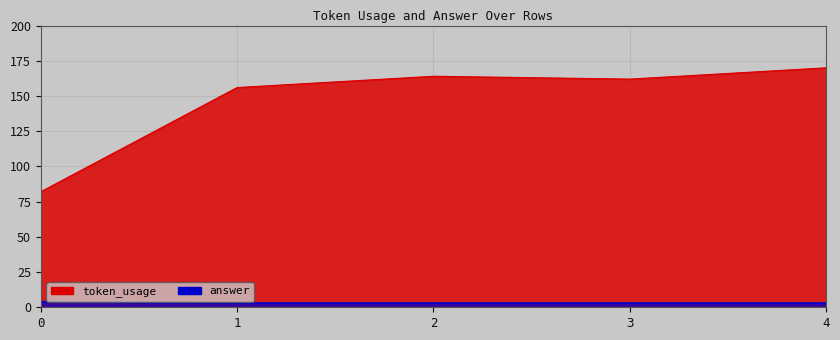

At which label is token_usage closest to 126?

1